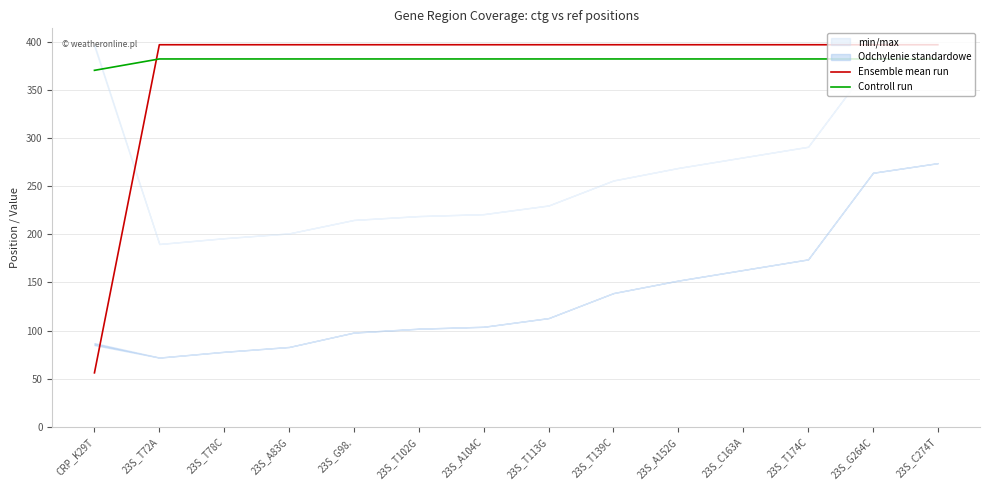

What is the difference between the highest and lowest values at 23S_A104C?

14.8